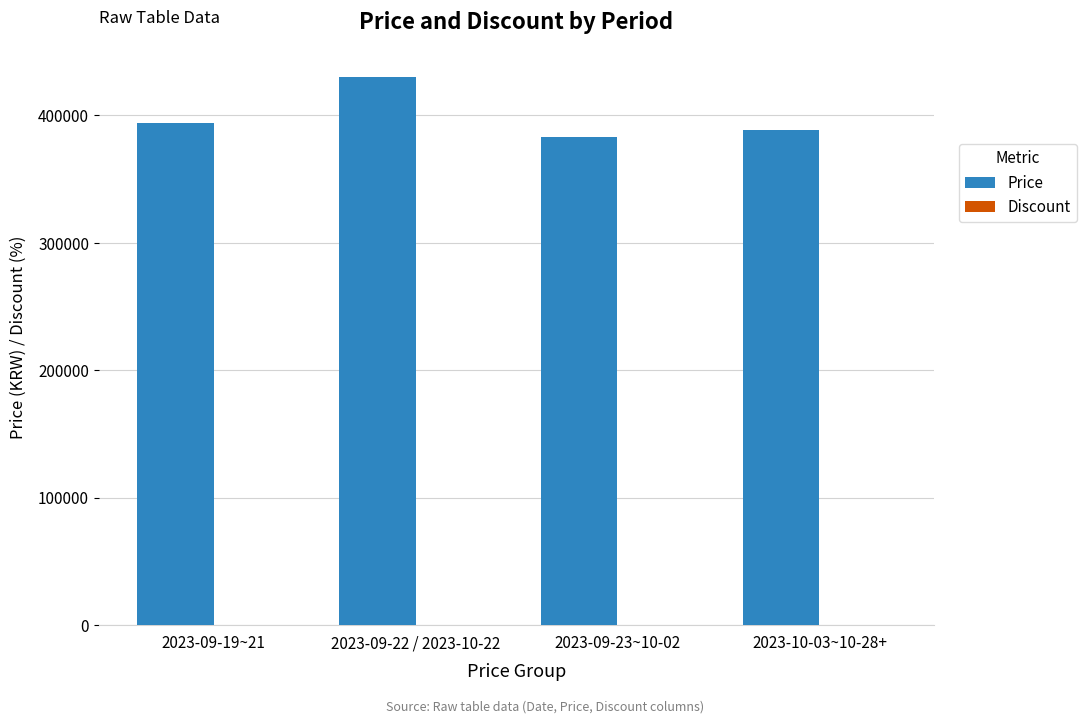

At which label does Price reach its peak?

2023-09-22 / 2023-10-22